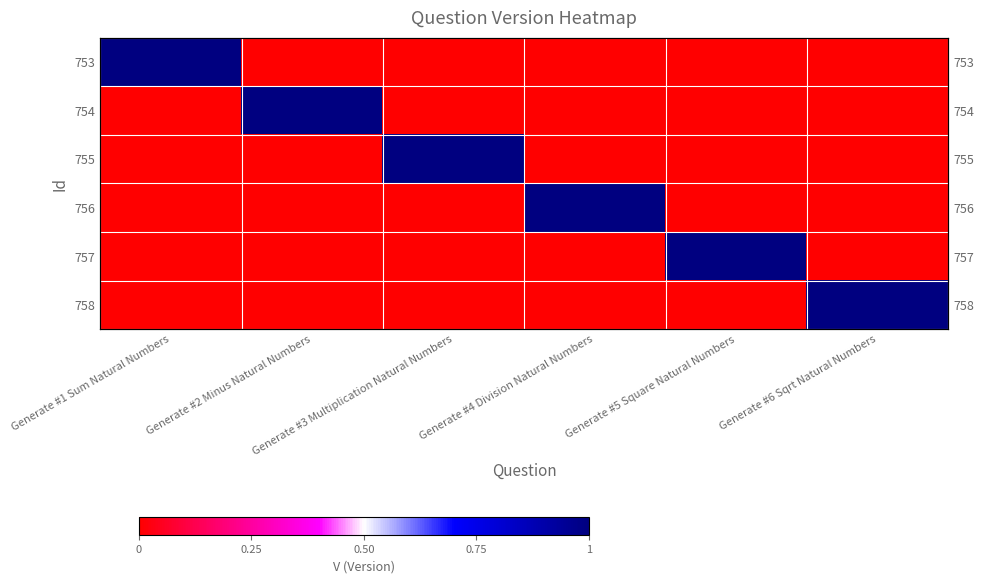

Which series has the largest total across all categories?

753